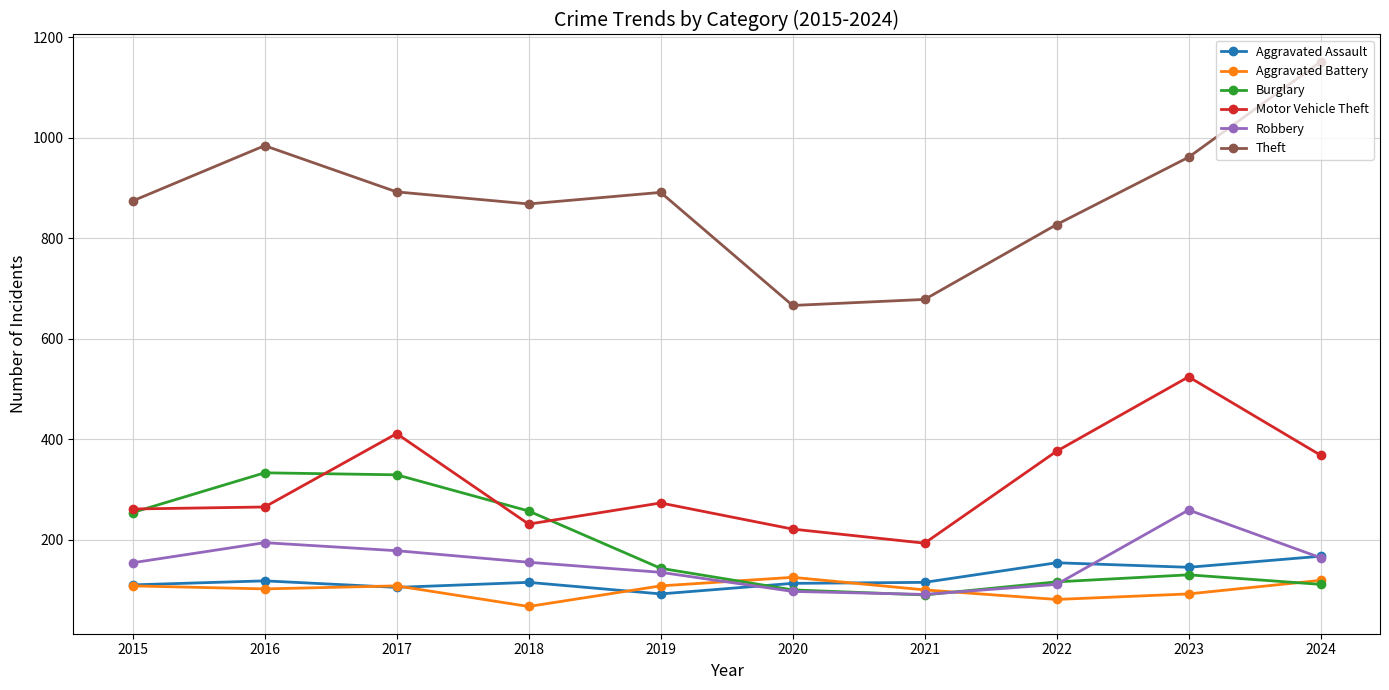

Which series changed the most between 2019 and 2023?

Motor Vehicle Theft